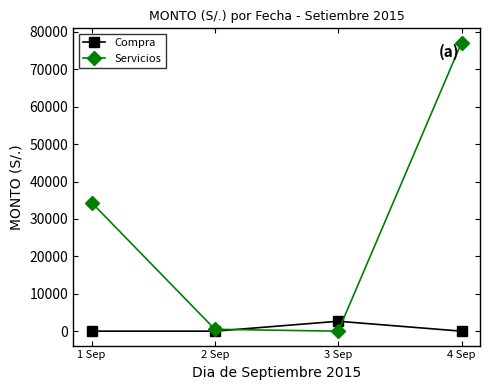

How many values in the Compra series exceed 0?

1